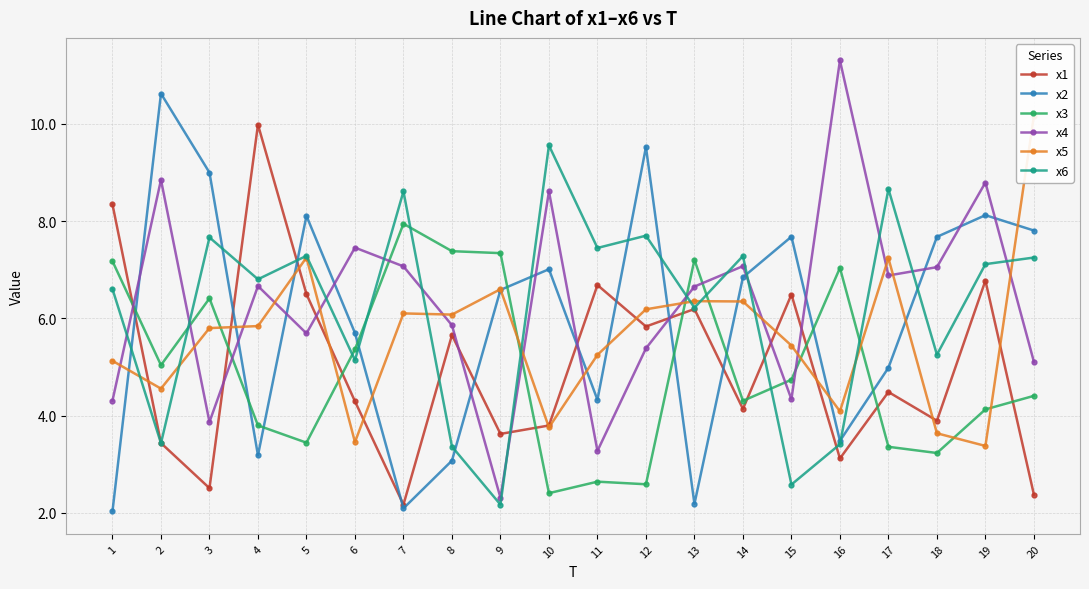

What is the minimum value for x2?

2.0